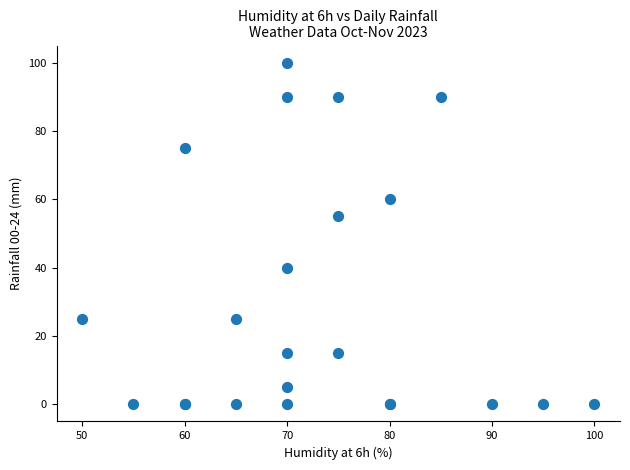

What Y value in the scatter plot is closest to 50?

55